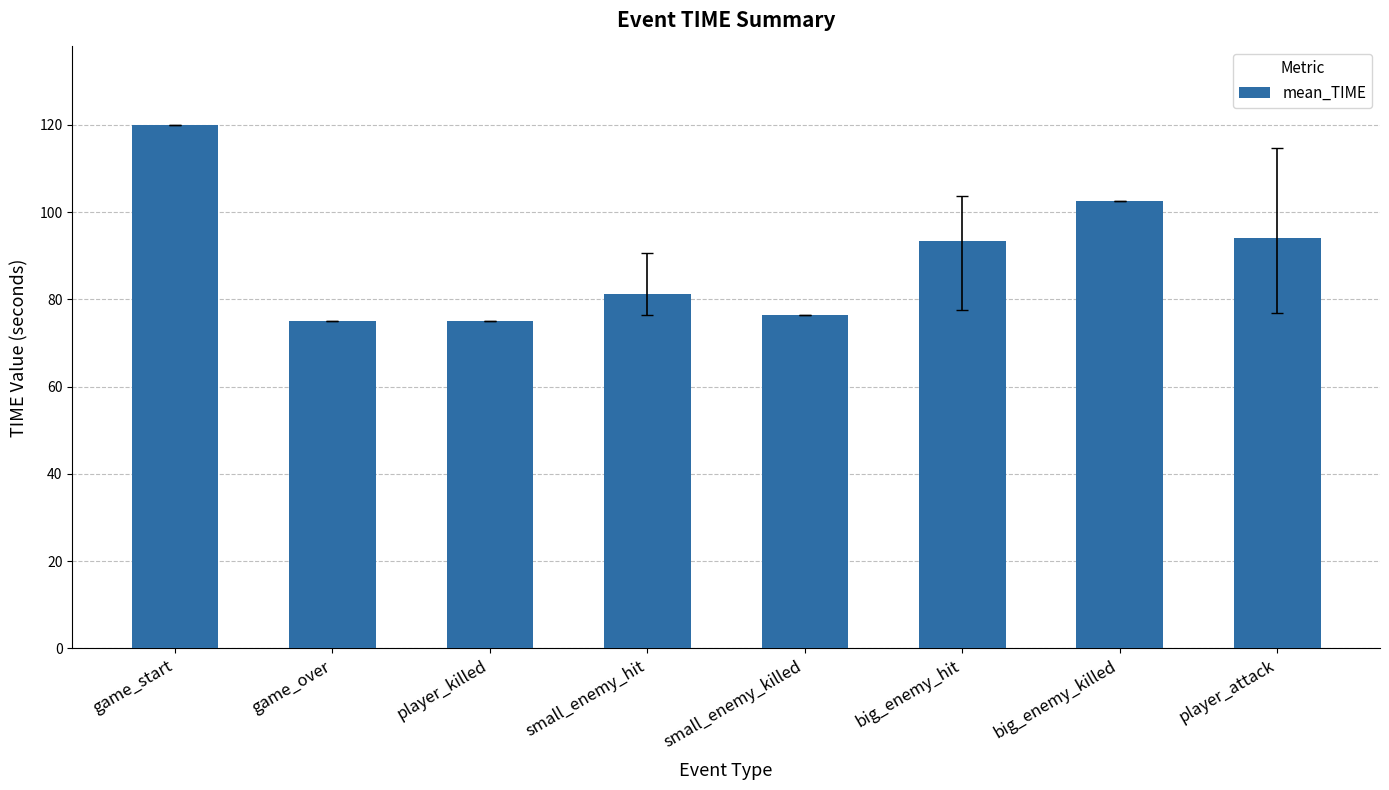

What is the change in value from small_enemy_hit to small_enemy_killed?

-4.8